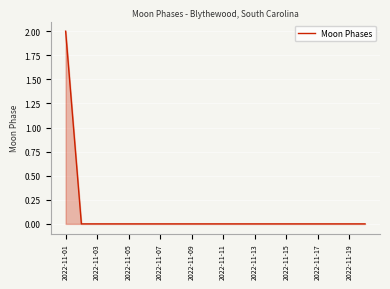

How many lines are shown in the chart?

1